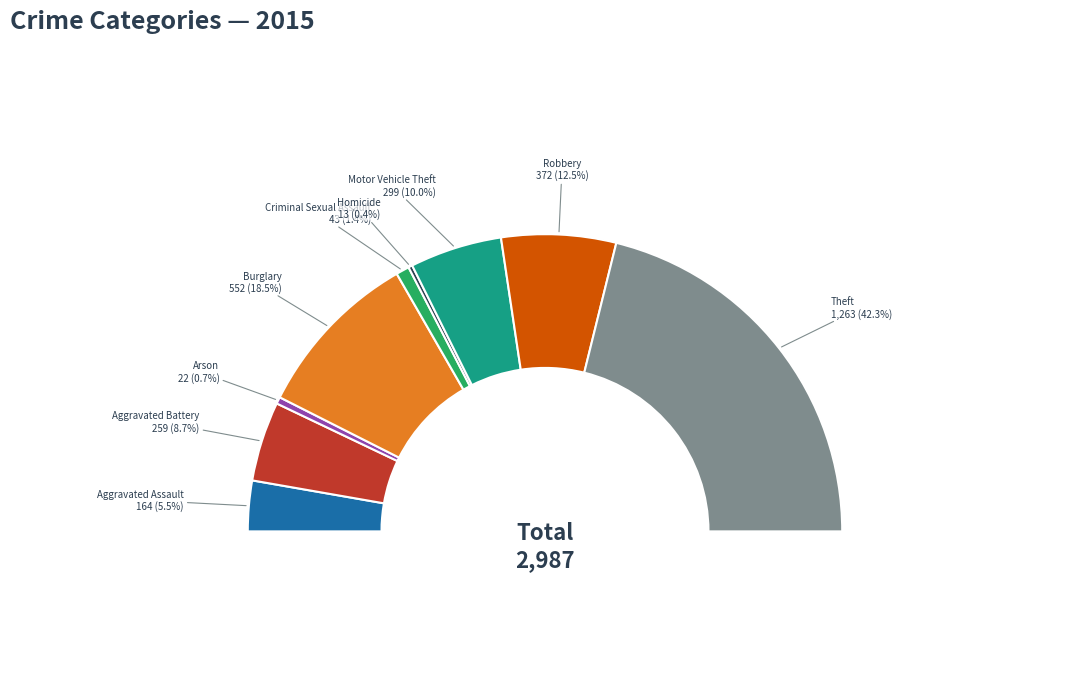

Does any single category account for the majority?

No